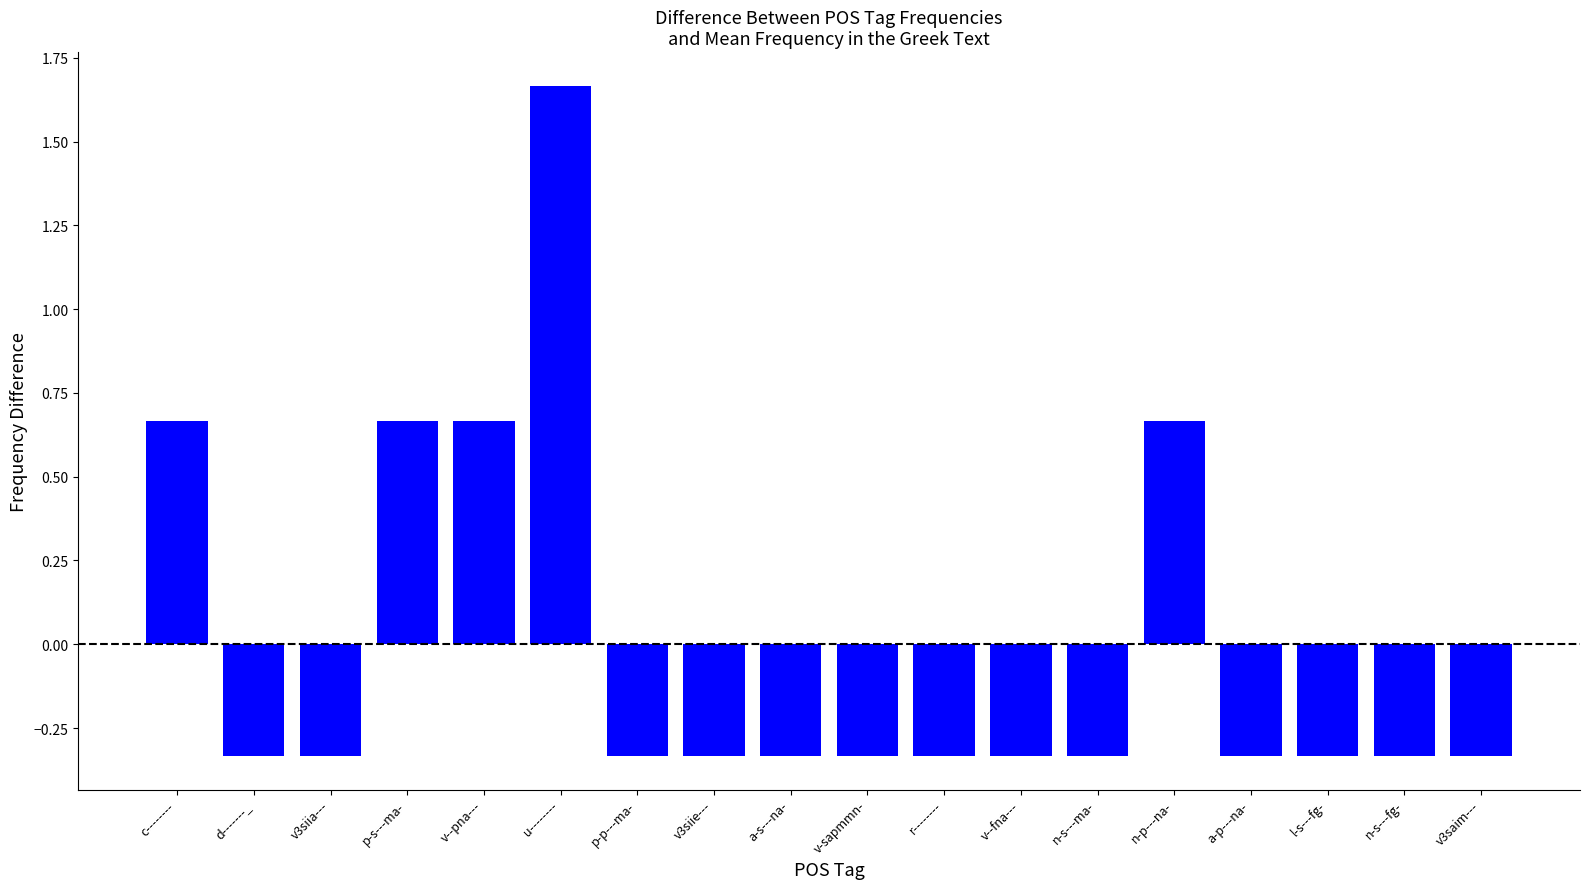

Does the chart contain any negative values?

Yes